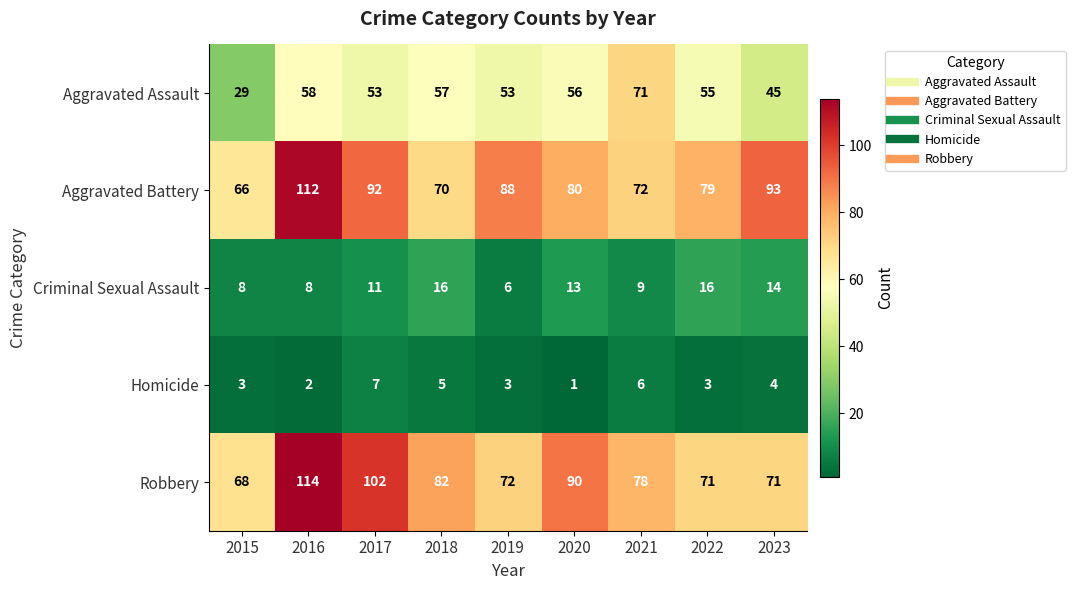

Between 2019 and 2022, which series saw the biggest shift?

Criminal Sexual Assault